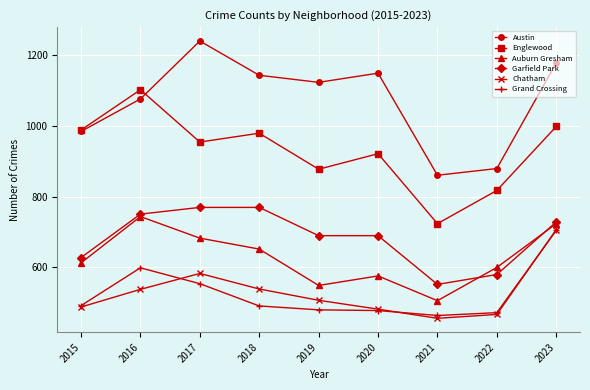

What are all the series names shown in the legend?

Austin, Englewood, Auburn Gresham, Garfield Park, Chatham, Grand Crossing